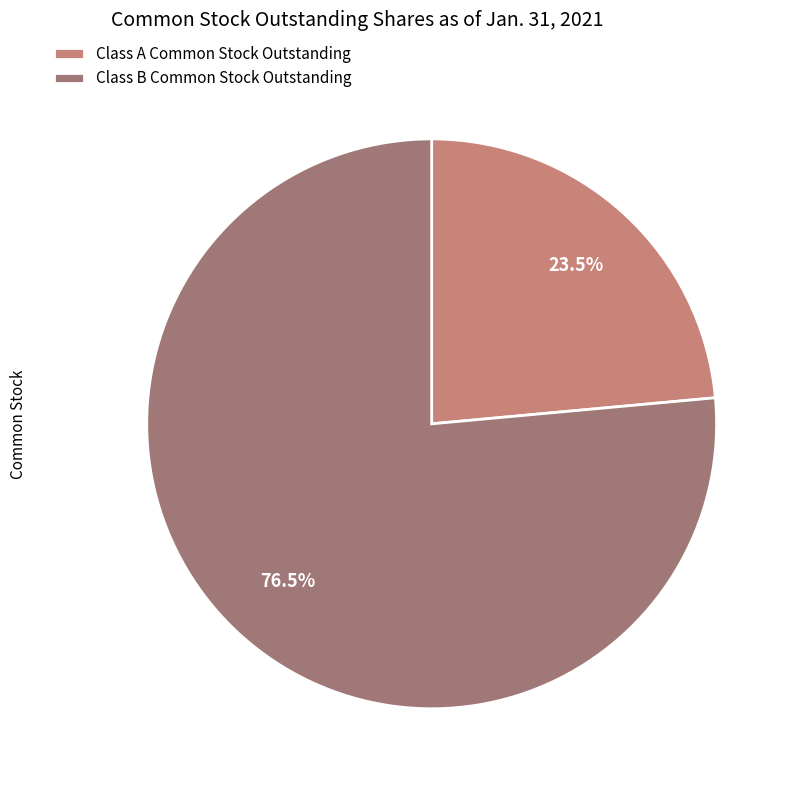

How many segments does this pie chart have?

2